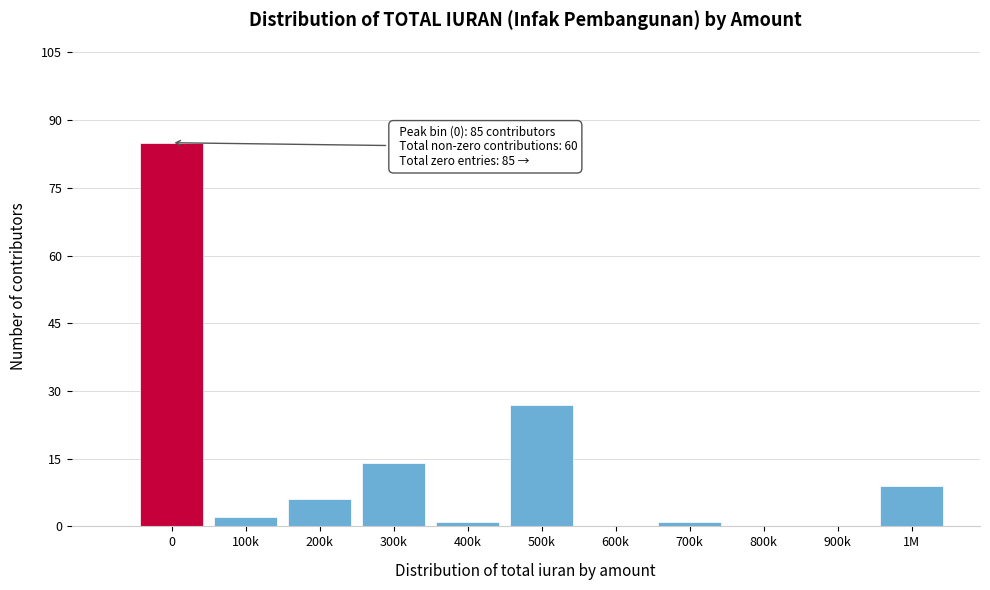

Reading left to right, what are all the values shown in this chart?

0=85	100k=2	200k=6	300k=14	400k=1	500k=27	600k=0	700k=1	800k=0	900k=0	1M=9